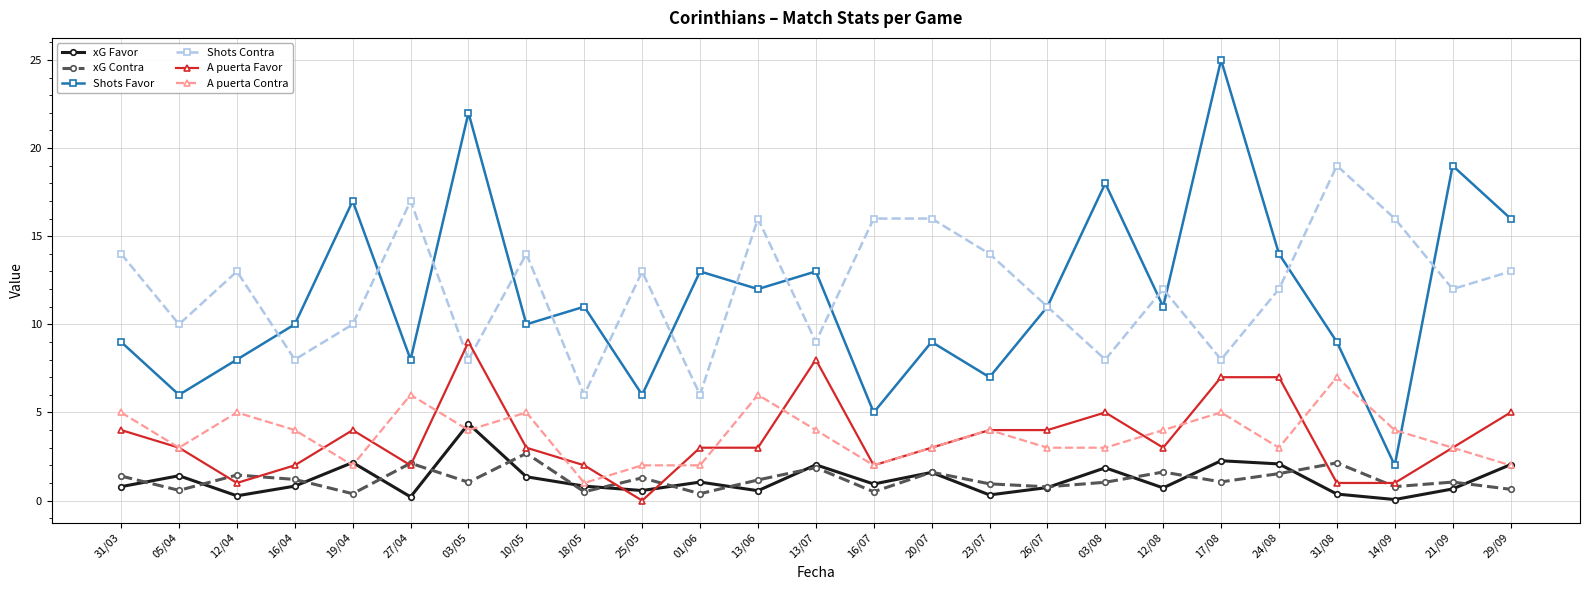

What is the spread (max minus min) of values at 12/04?

12.7